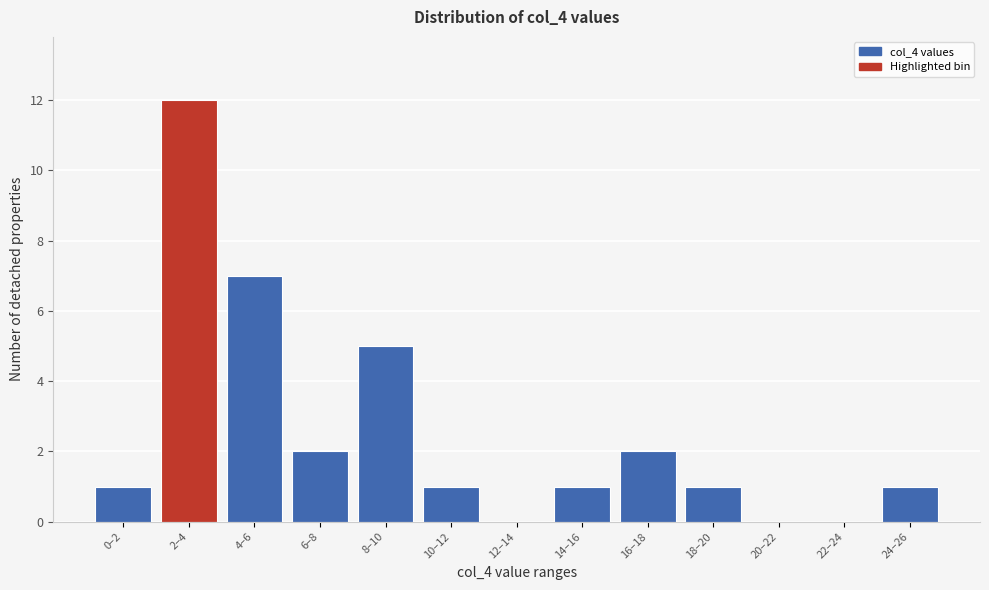

Reading right to left, transcribe all the data shown in this chart.

24–26=1	22–24=0	20–22=0	18–20=1	16–18=2	14–16=1	12–14=0	10–12=1	8–10=5	6–8=2	4–6=7	2–4=12	0–2=1